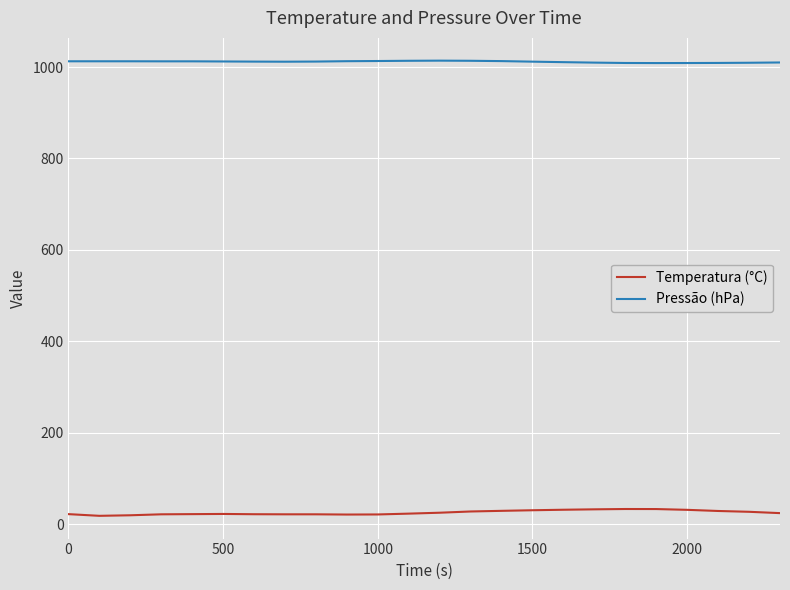

List the series in order of their overall mean, highest first.

Pressão (hPa), Temperatura (°C)